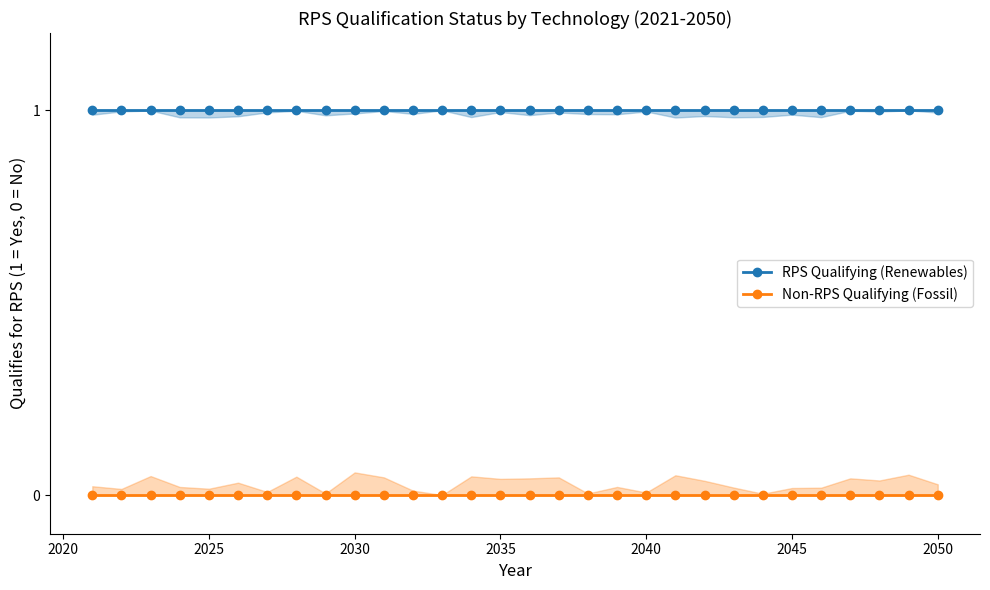

The RPS Qualifying (Renewables) series shows 1 at 15. True or false?

False